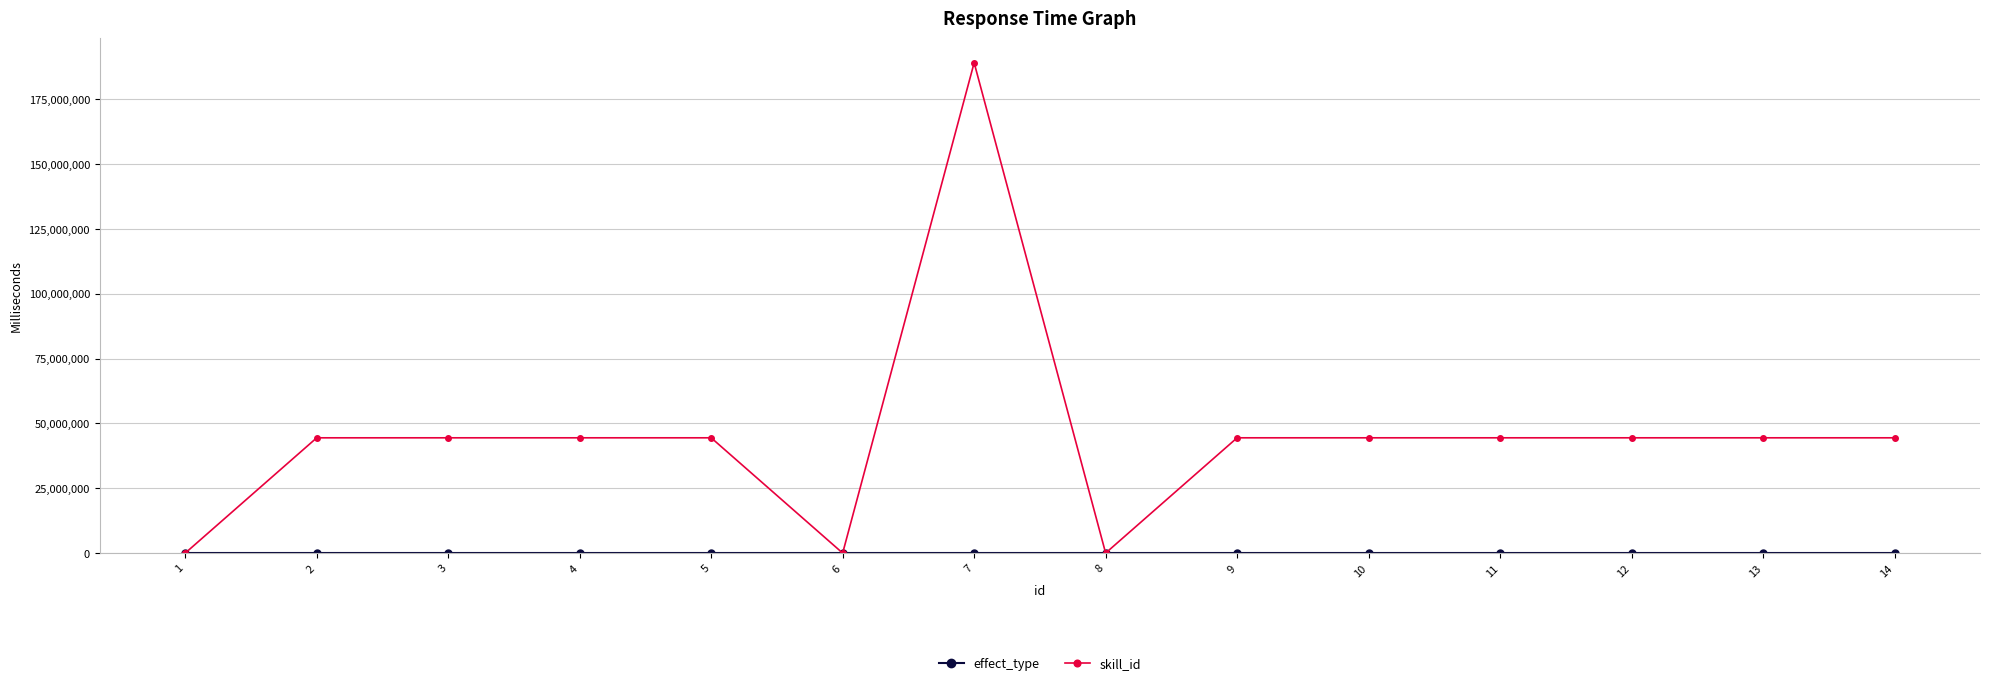

How many categories are shown in the chart?

14